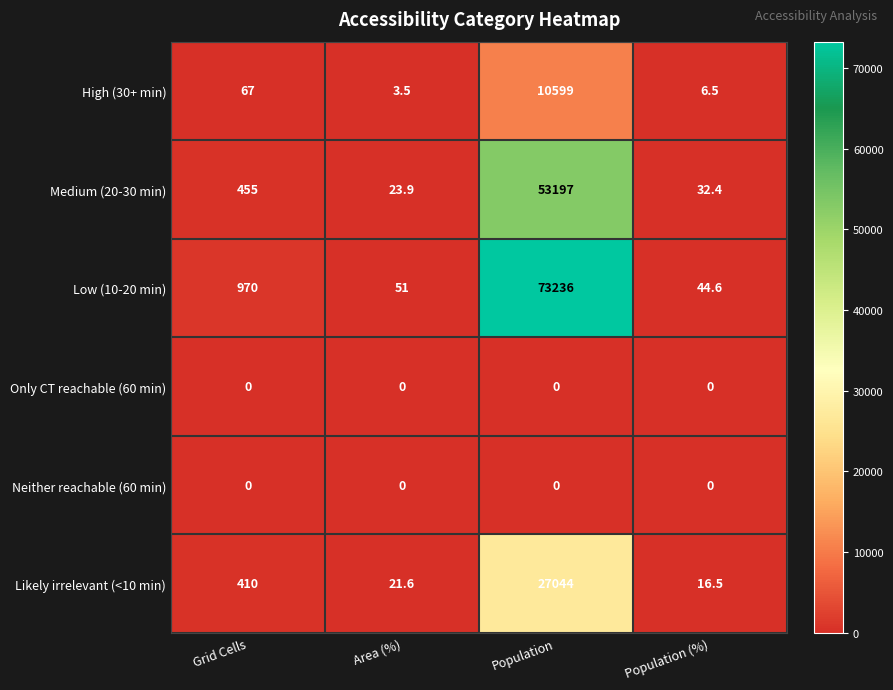

Reading left to right, transcribe all the data shown in this chart.

High (30+ min): Grid Cells=67.0	Area (%)=3.5	Population=10599.0	Population (%)=6.5
Medium (20-30 min): Grid Cells=455.0	Area (%)=23.9	Population=53197.0	Population (%)=32.4
Low (10-20 min): Grid Cells=970.0	Area (%)=51.0	Population=73236.0	Population (%)=44.6
Only CT reachable (60 min): Grid Cells=0.0	Area (%)=0.0	Population=0.0	Population (%)=0.0
Neither reachable (60 min): Grid Cells=0.0	Area (%)=0.0	Population=0.0	Population (%)=0.0
Likely irrelevant (<10 min): Grid Cells=410.0	Area (%)=21.6	Population=27044.0	Population (%)=16.5